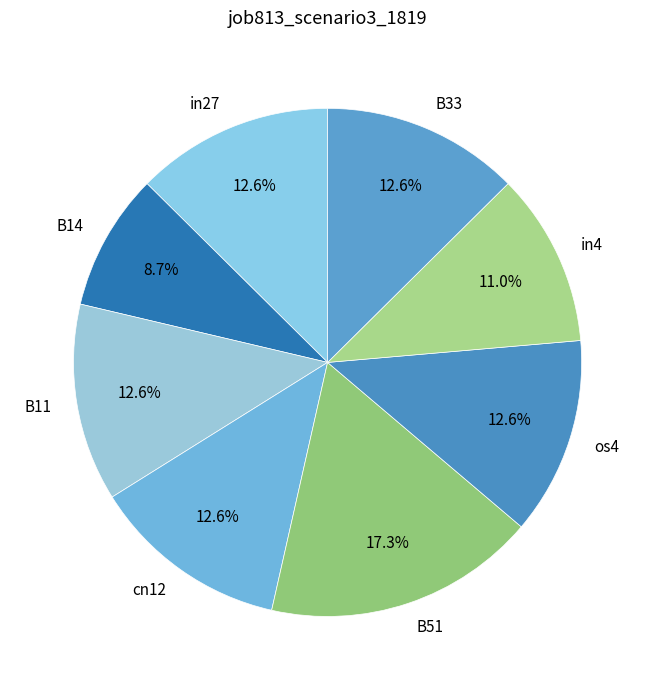

To the nearest percent, what percentage of the pie is cn12?

13%